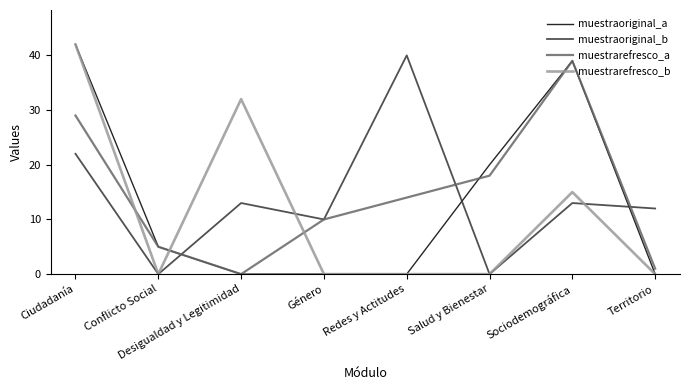

Read the muestraoriginal_b value at Género.

10